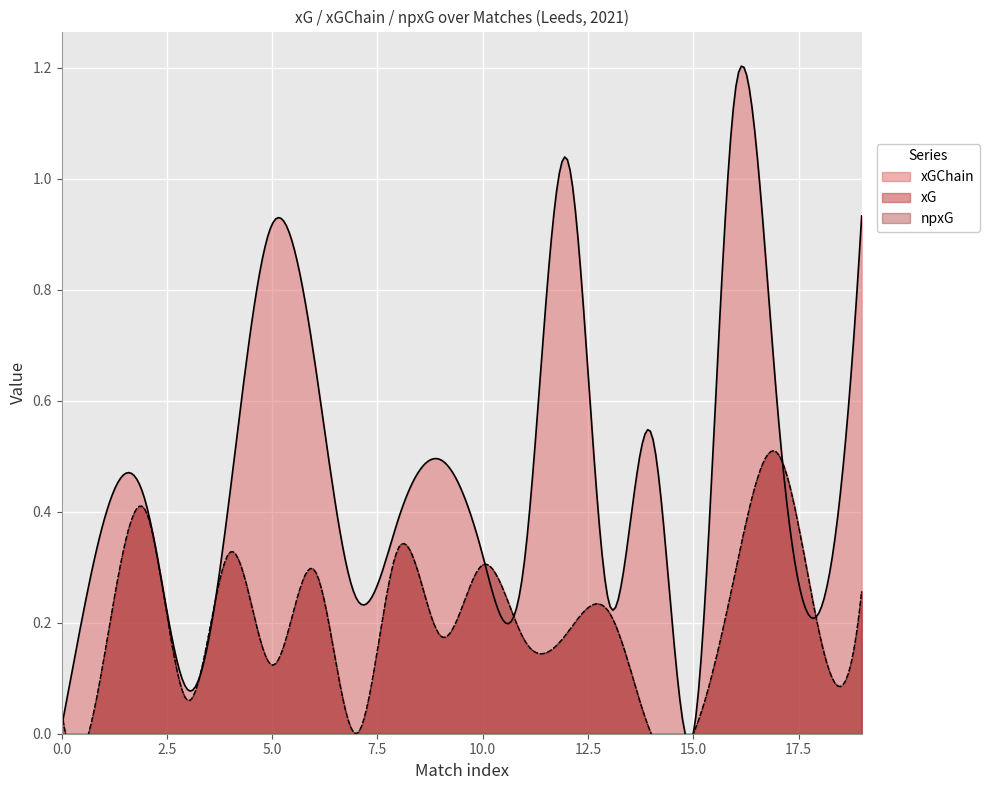

True or false: xG and npxG cross at least once.

False